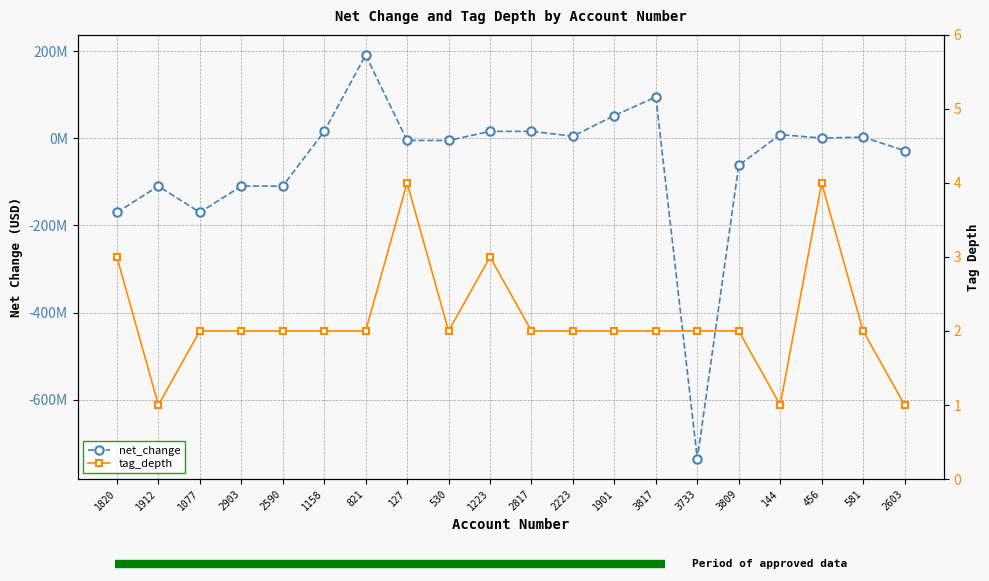

After their last crossing, which series has the higher values: net_change or tag_depth?

tag_depth